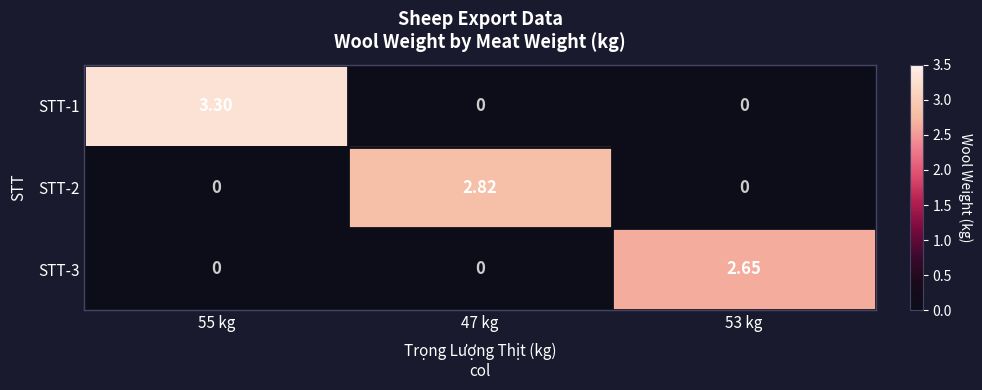

What is the difference between the highest and lowest values at 47 kg?

2.8